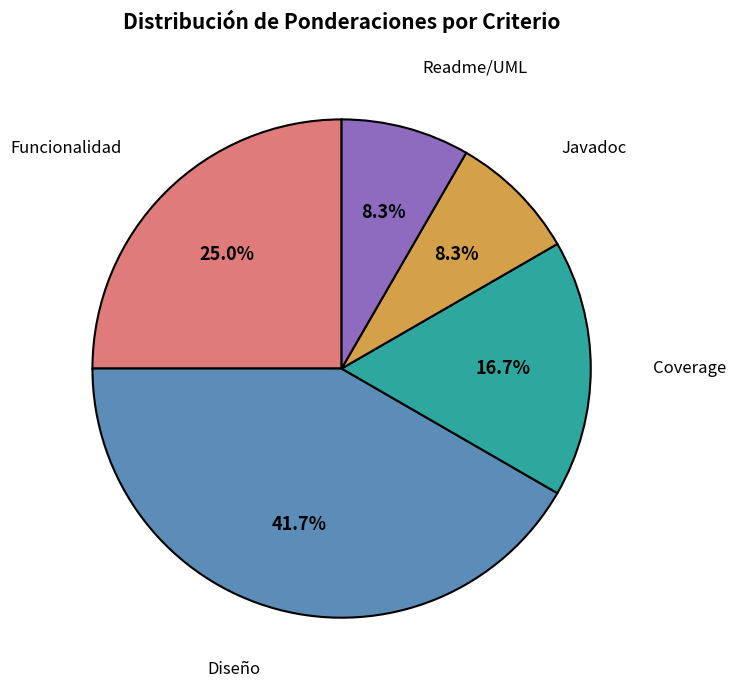

Is there a majority slice in this chart?

No